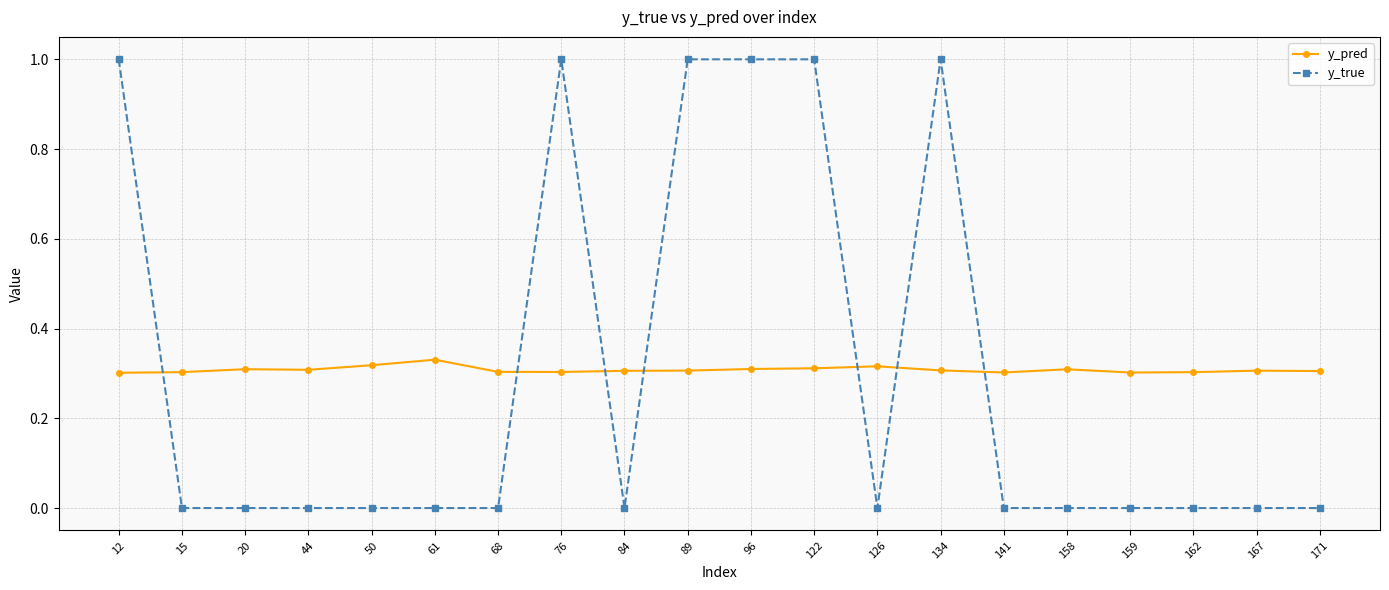

After their last crossing, which series has the higher values: y_pred or y_true?

y_pred